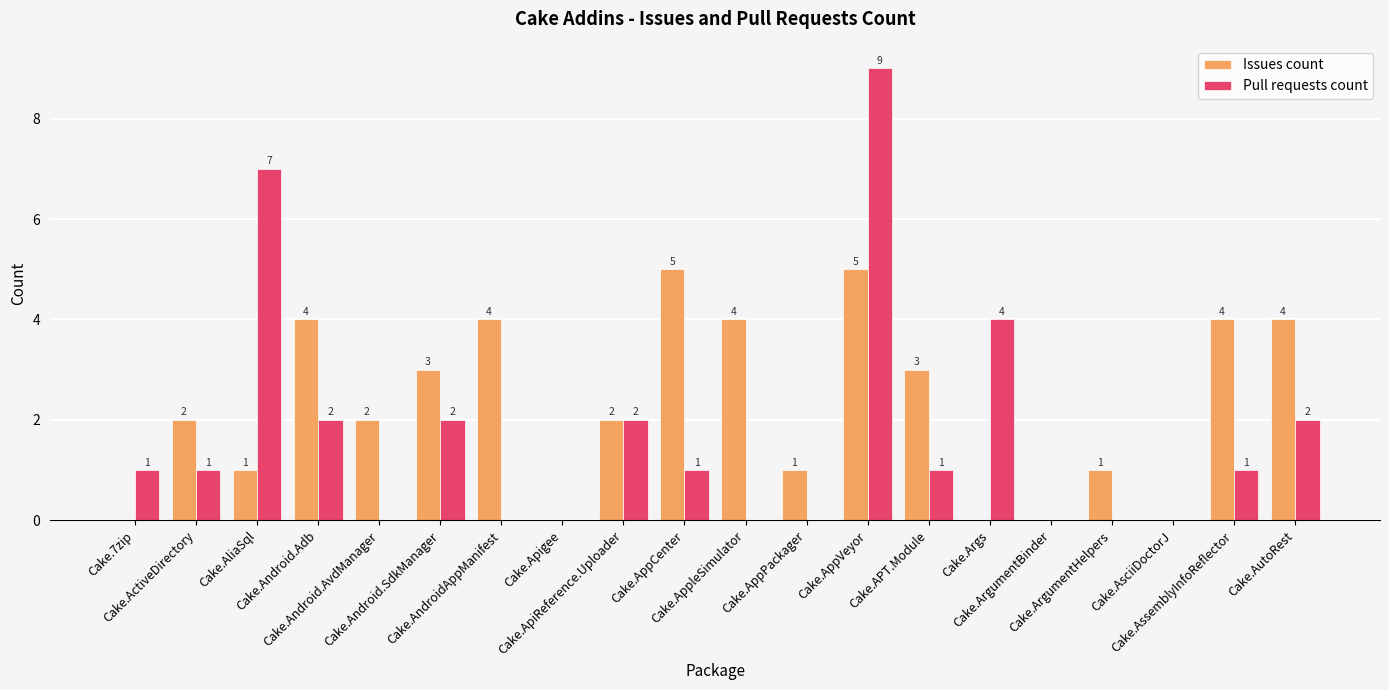

How many Issues count values are between 1 and 4?

13